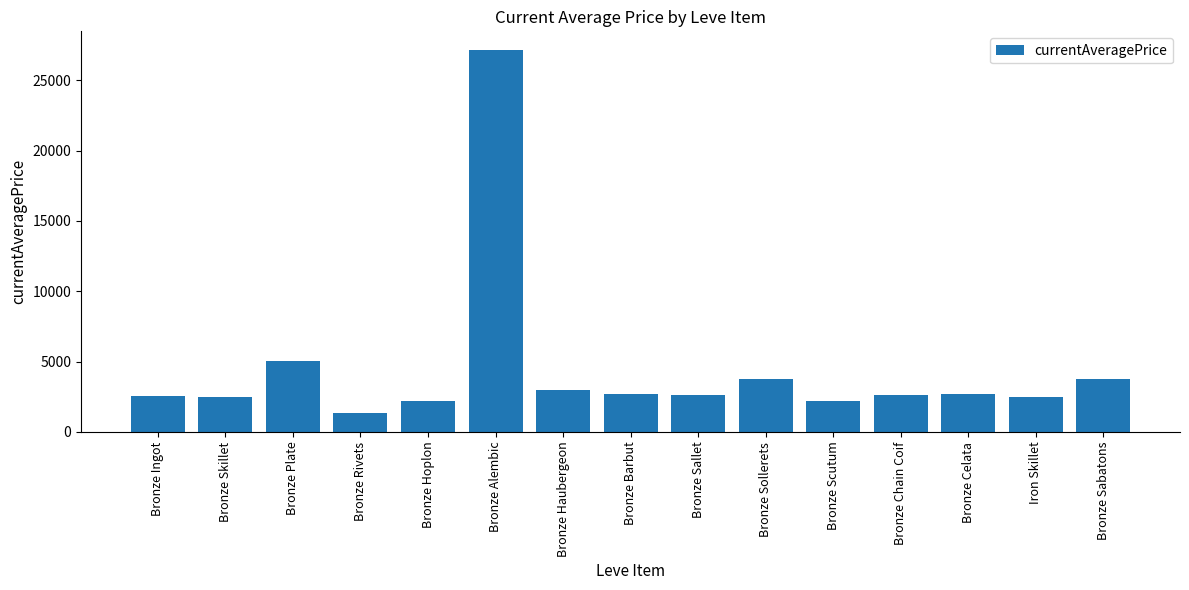

What is the change in value from Bronze Ingot to Bronze Plate?

+2497.1